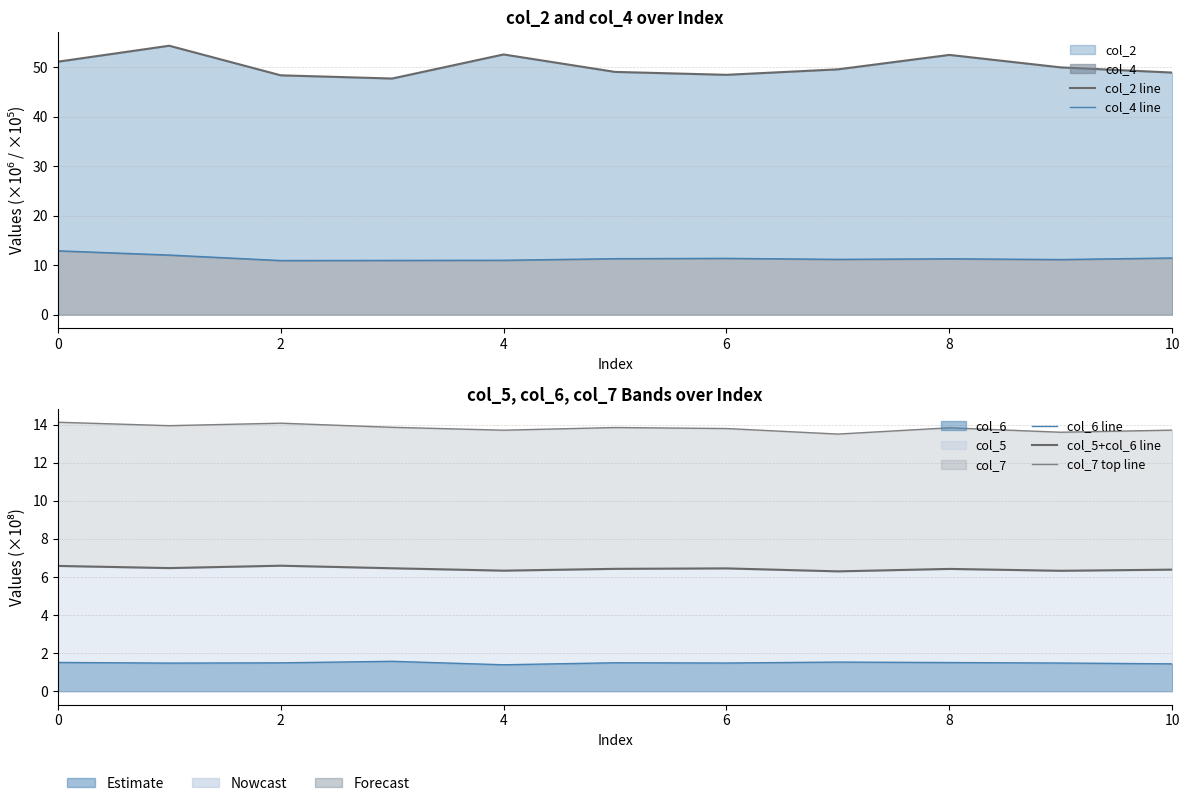

Does the chart have visible grid lines?

Yes